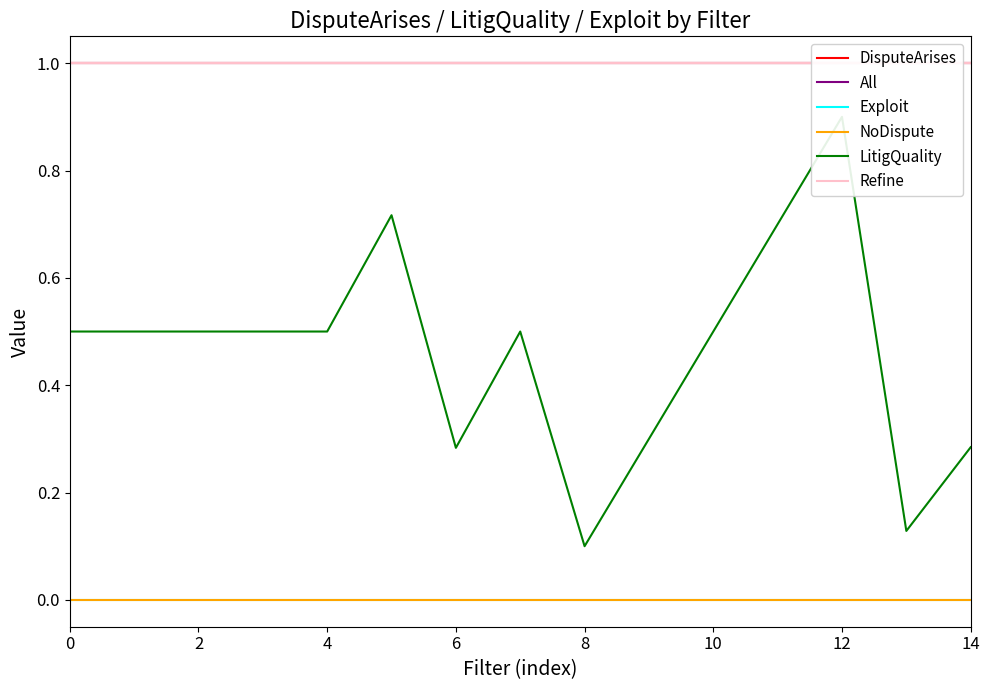

What is the value of the Refine point at the 11th from the left?

1.0